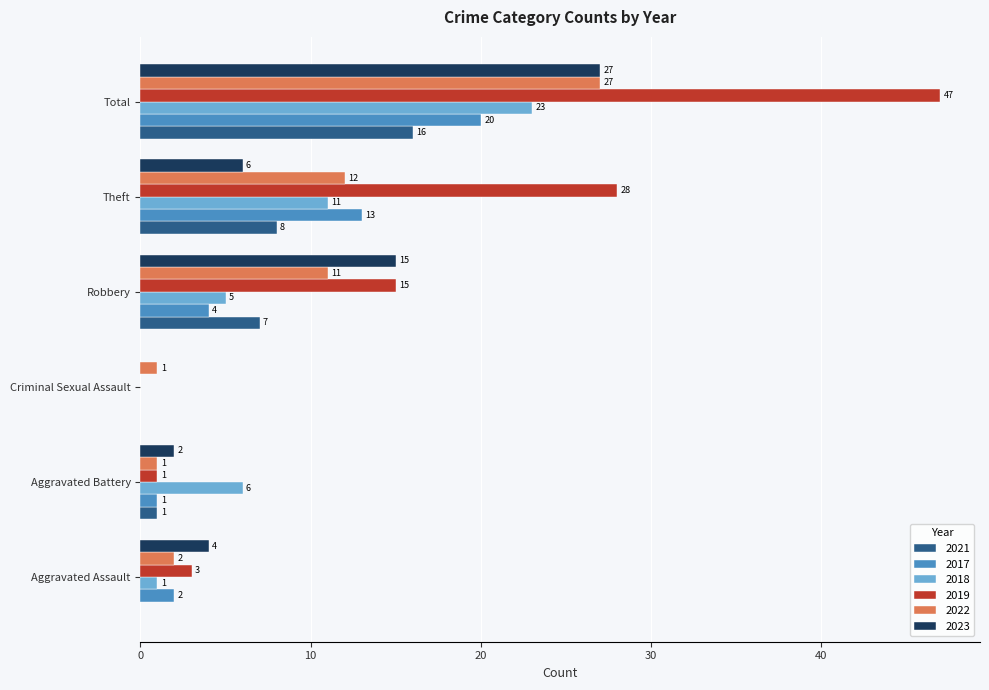

What is the spread (max minus min) of values at Theft?

22